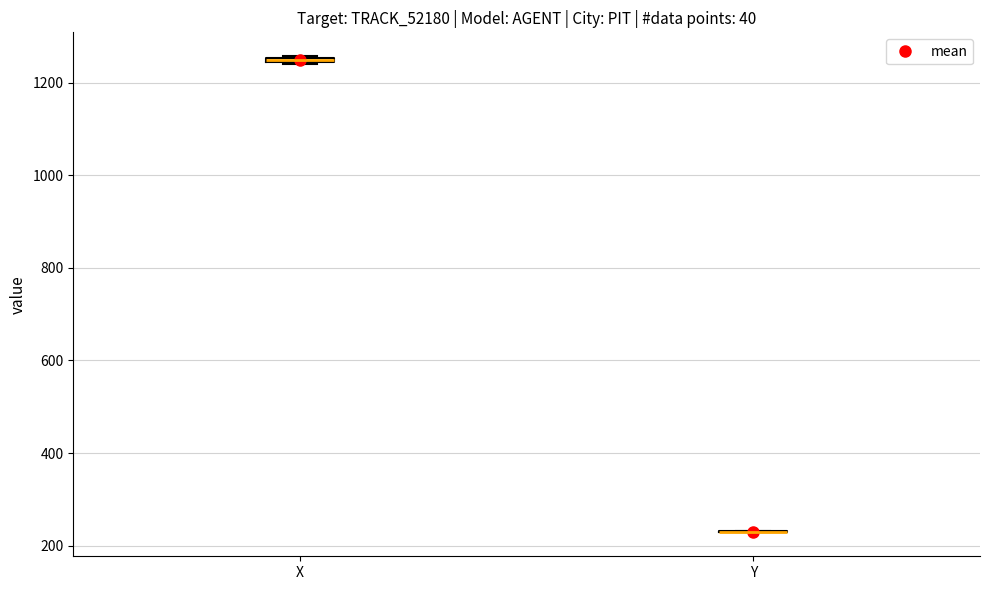

Where is the lower edge of the box for X on the y-axis? The values are not printed on the chart, so give them approximately, as read against the axis.

1240